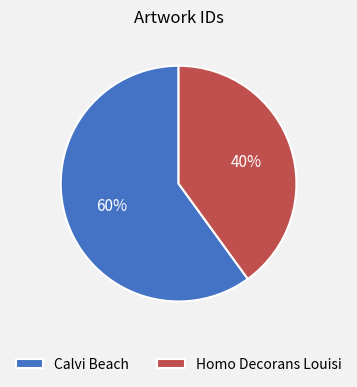

Is the sum of Calvi Beach and Homo Decorans Louisi greater than half?

Yes